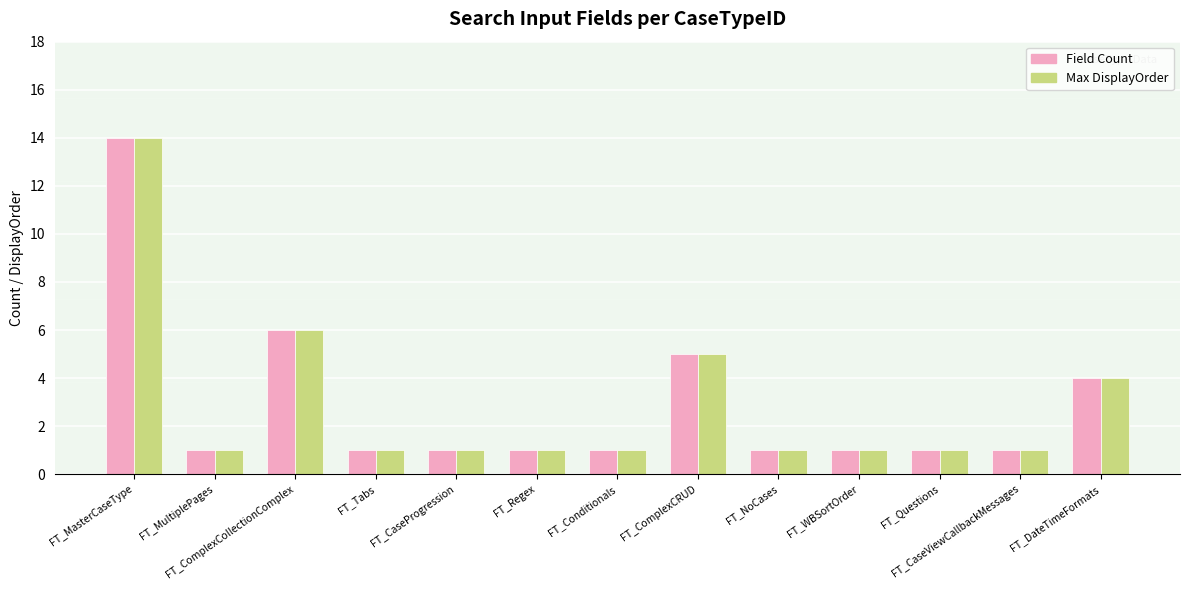

What is the sum of all Max DisplayOrder values?

38